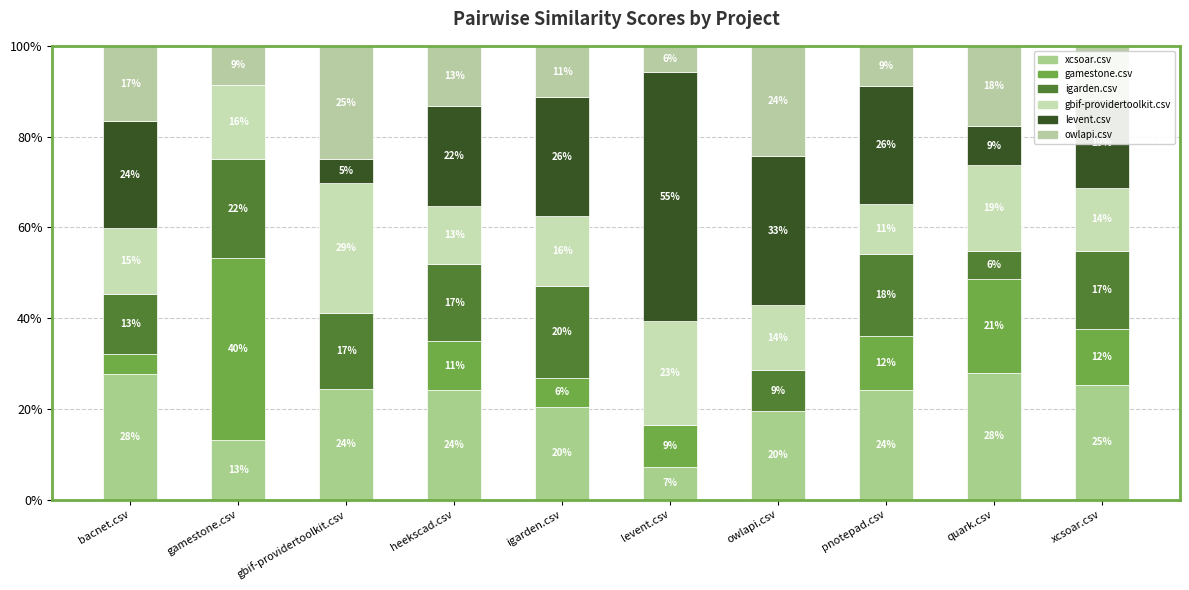

What is the label of the 10th bar from the right?

bacnet.csv